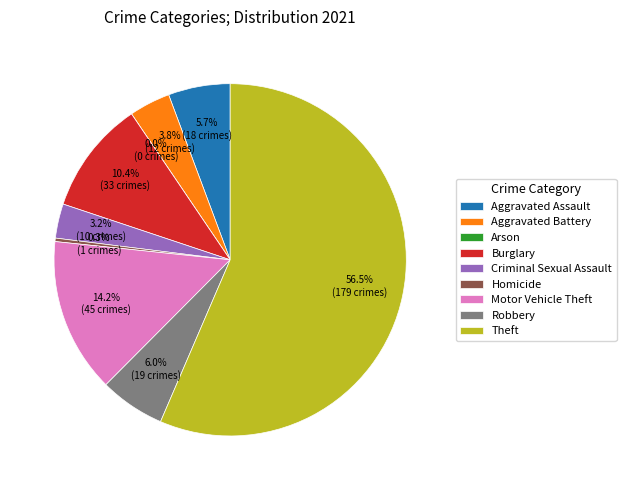

True or false: Robbery accounts for 6% of the total.

True